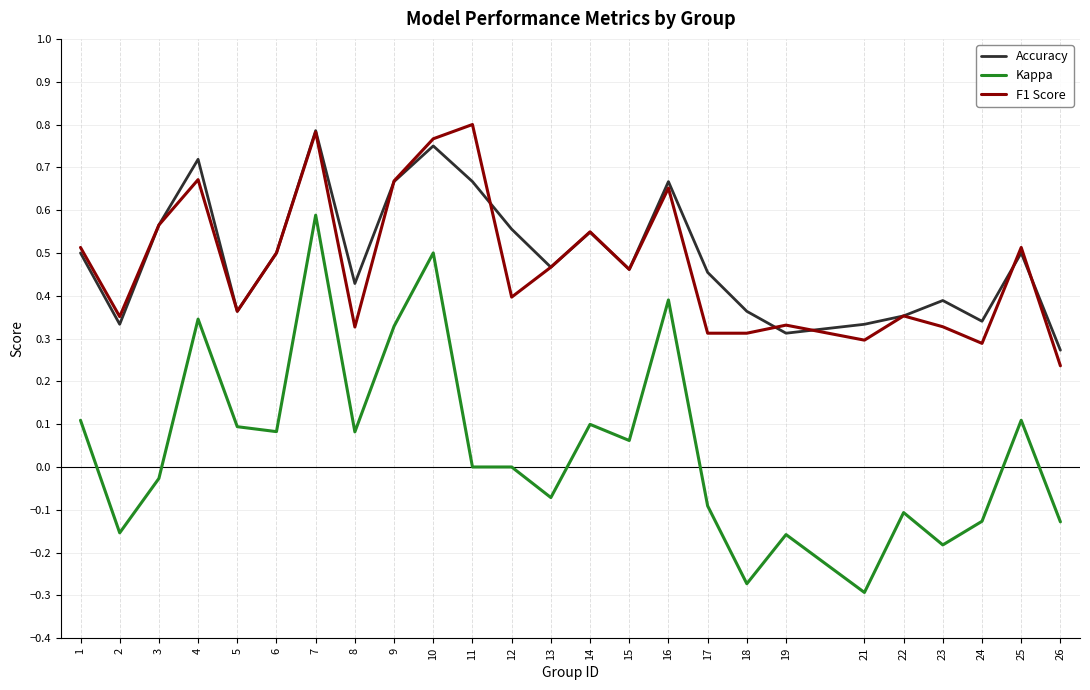

Does the chart display data point markers on the line(s)?

No